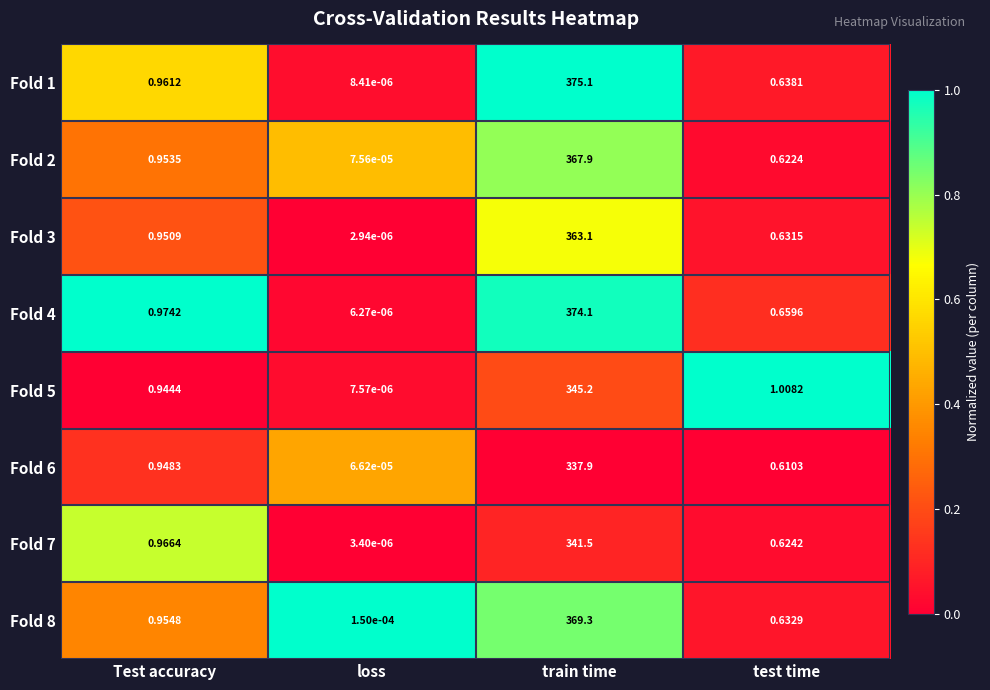

How many categories are shown in the chart?

4